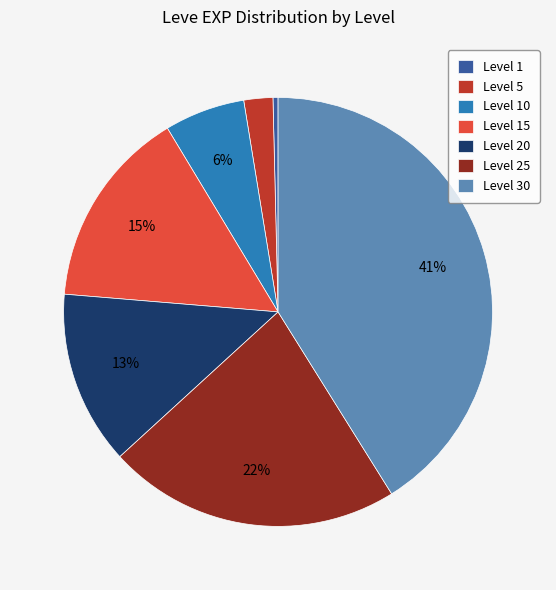

Is there any slice that represents more than half of the pie?

No